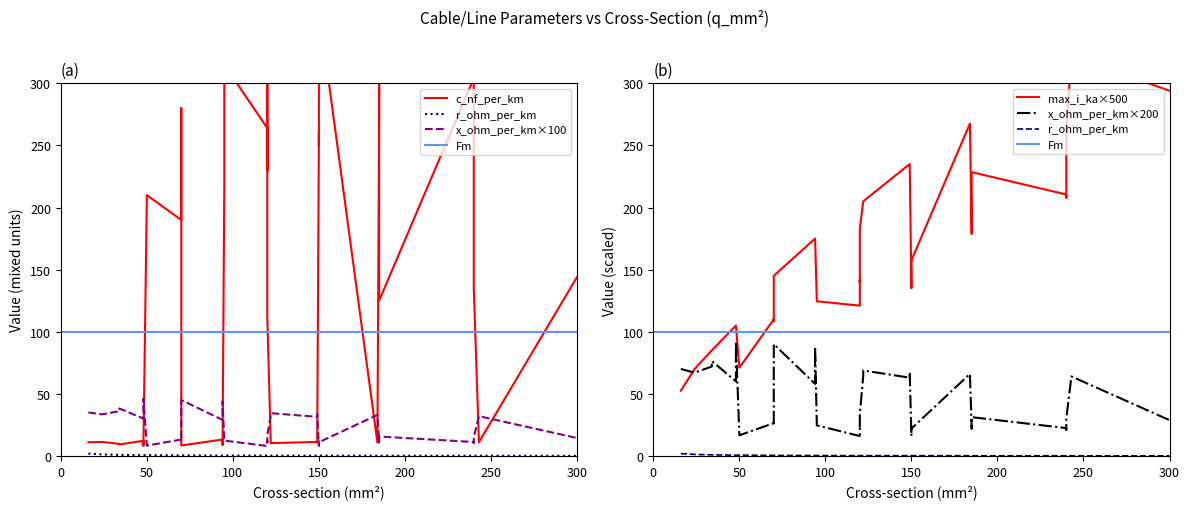

Is it true that x_ohm_per_km equals 0.3 at 26?

True